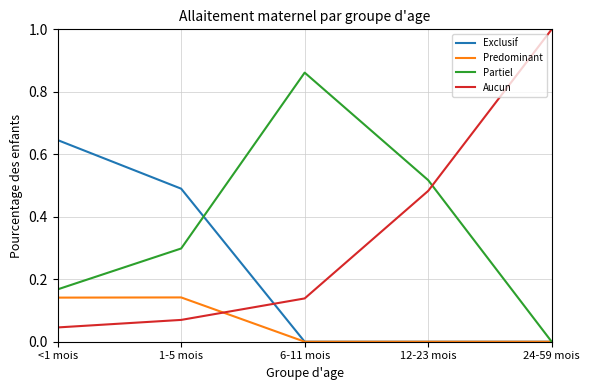

The Exclusif series shows 0.0 at 6-11 mois. True or false?

True